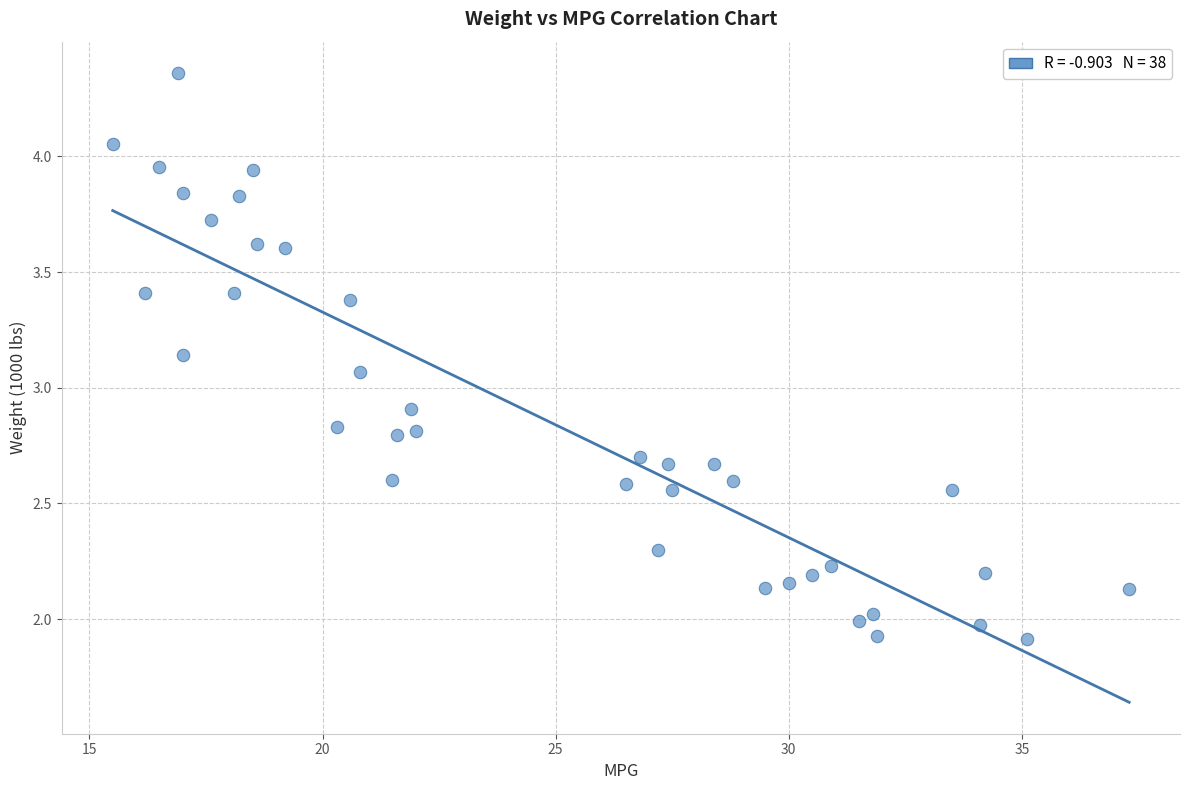

What is the range of Y values (max minus min)?

2.4